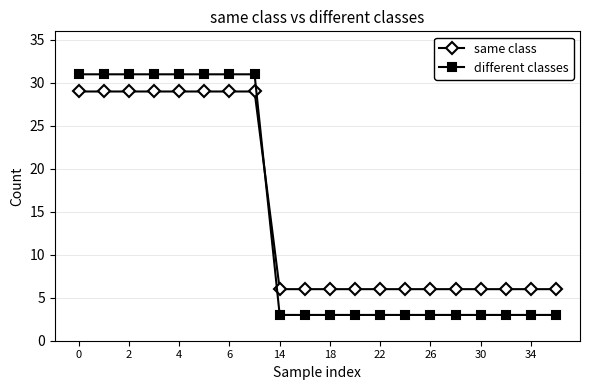

What is the value of the different classes point at the 14th from the left?

3